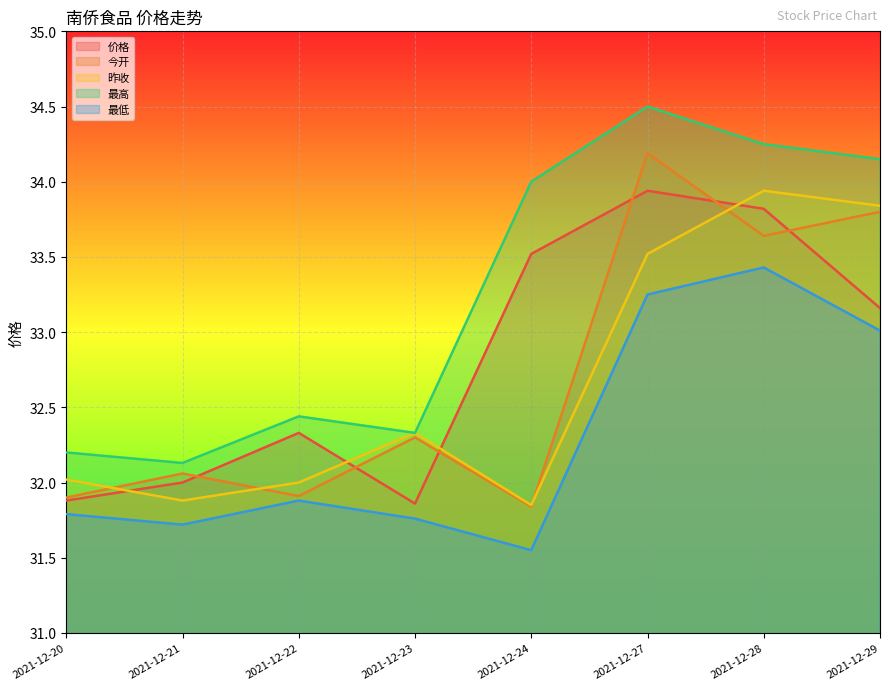

Rank the series by their maximum value, from highest to lowest.

最高, 今开, 价格, 昨收, 最低